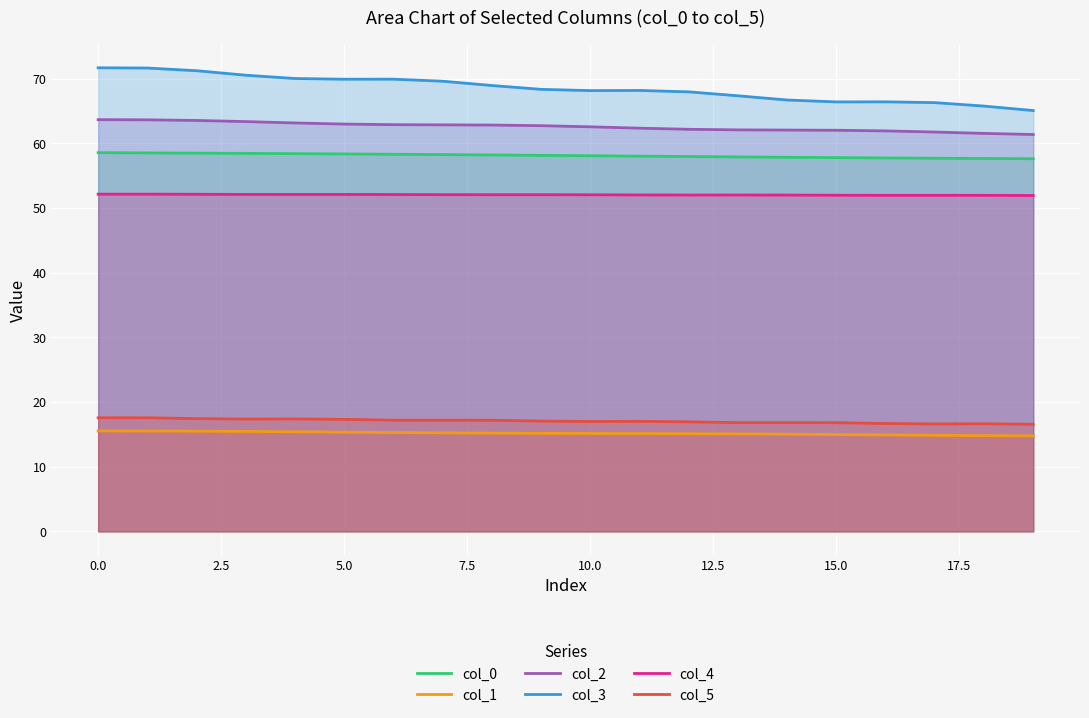

Does the chart display data point markers on the line(s)?

No